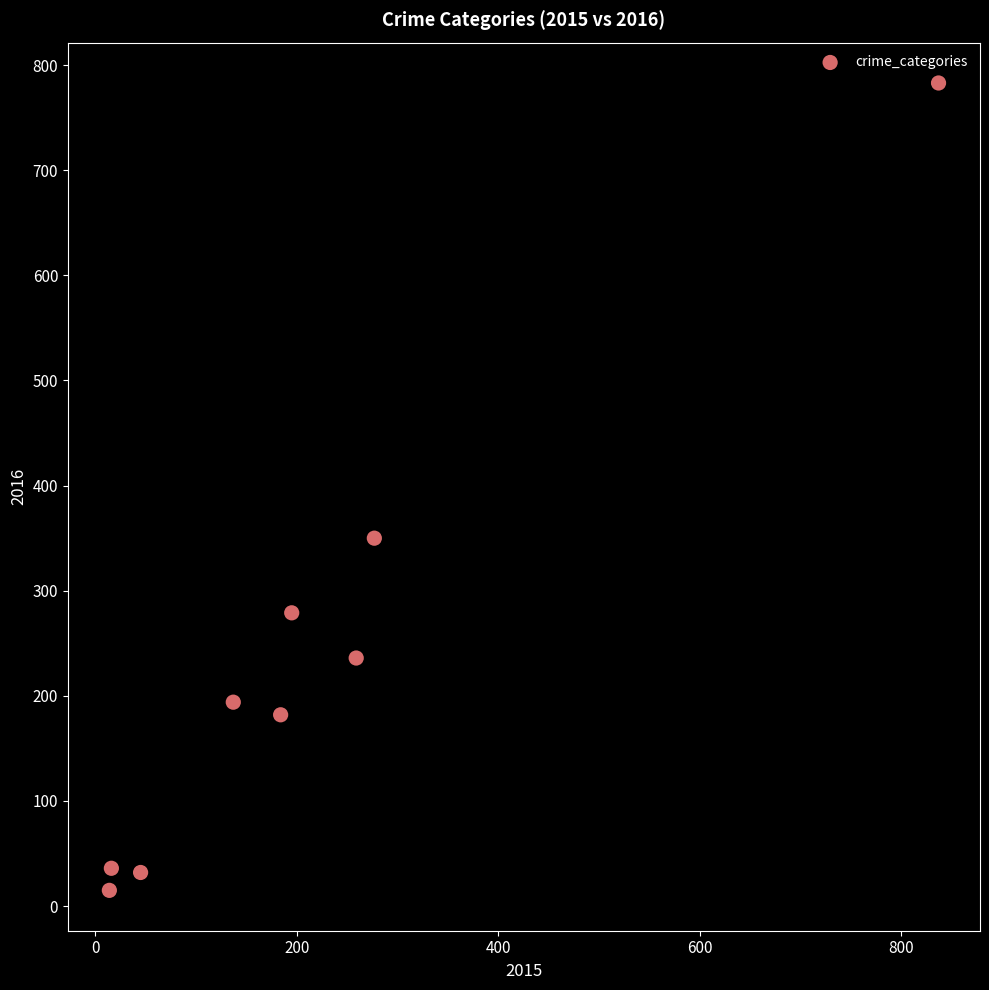

What is the range of Y values (max minus min)?

768